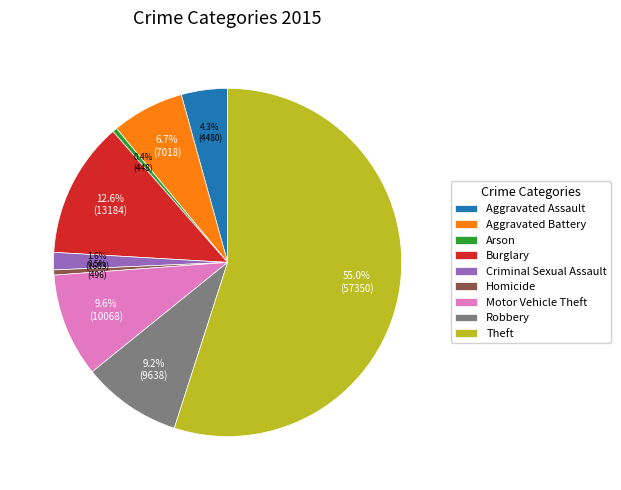

Is Theft the majority of the pie?

Yes